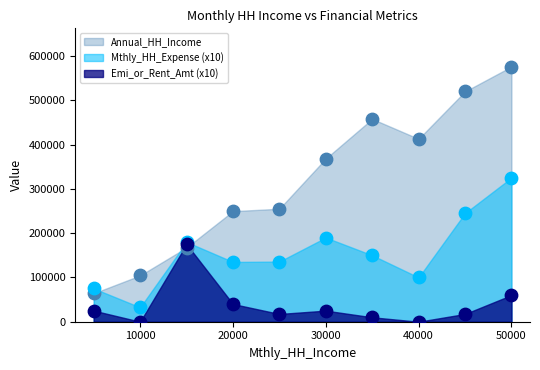

Which series reaches the maximum Y coordinate?

Annual_HH_Income